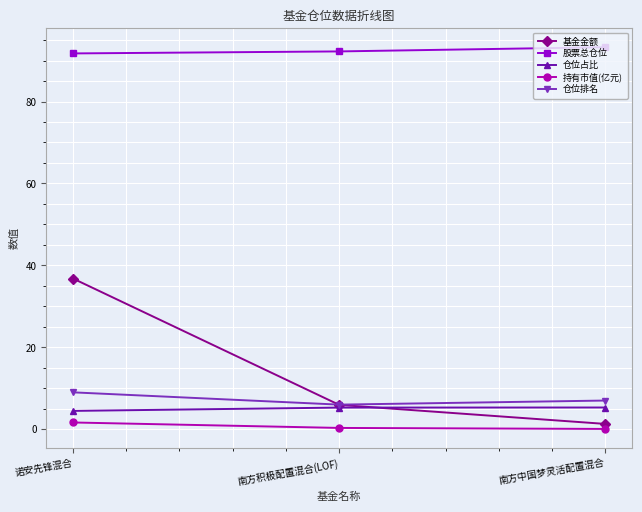

The 仓位占比 series shows 5.3 at 南方积极配置混合(LOF). True or false?

True